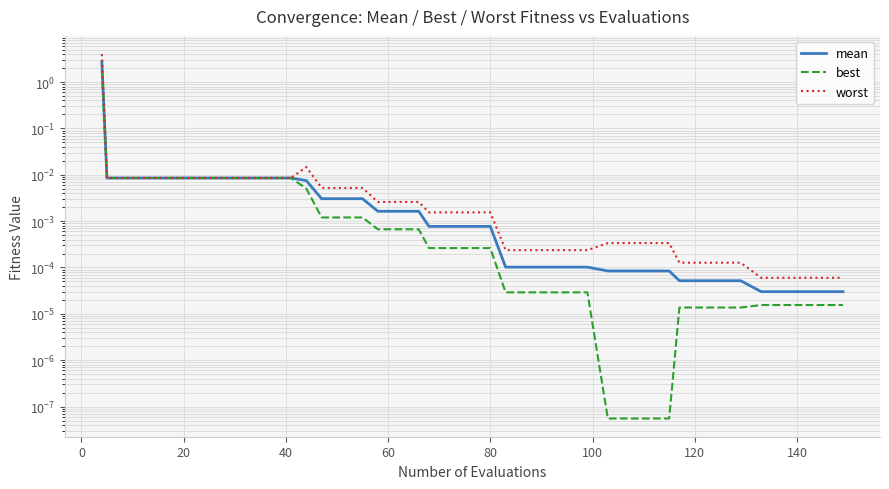

True or false: best and mean intersect in this chart.

False